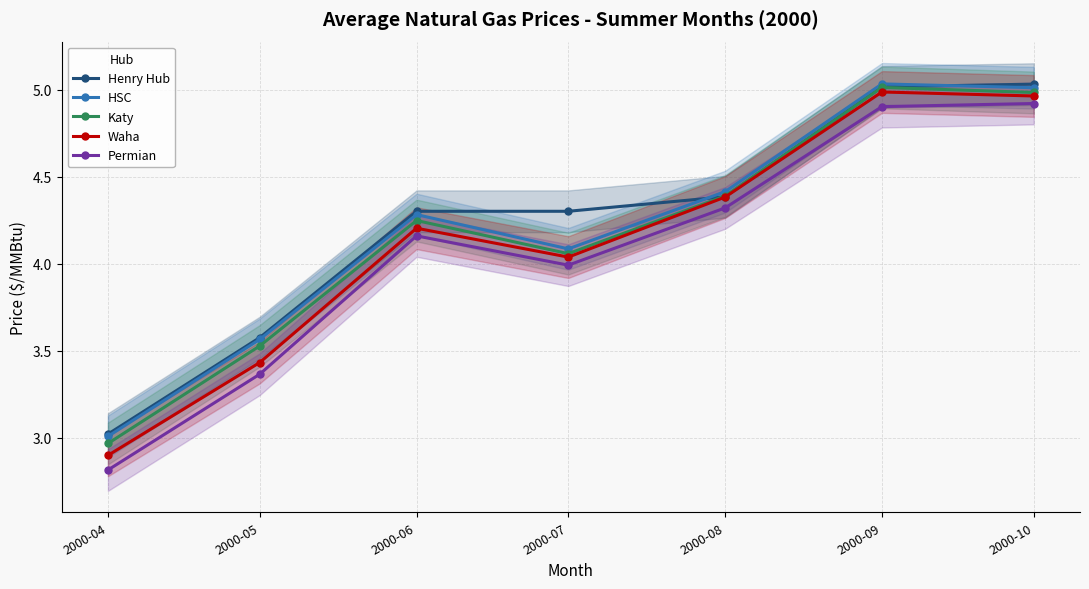

Which category has the highest value across all series?

2000-09